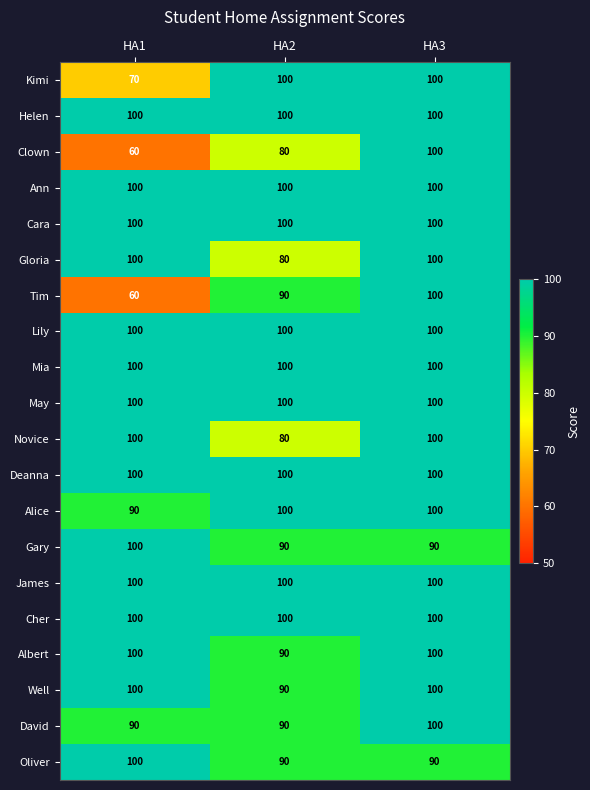

At how many categories does at least one series exceed 92?

3